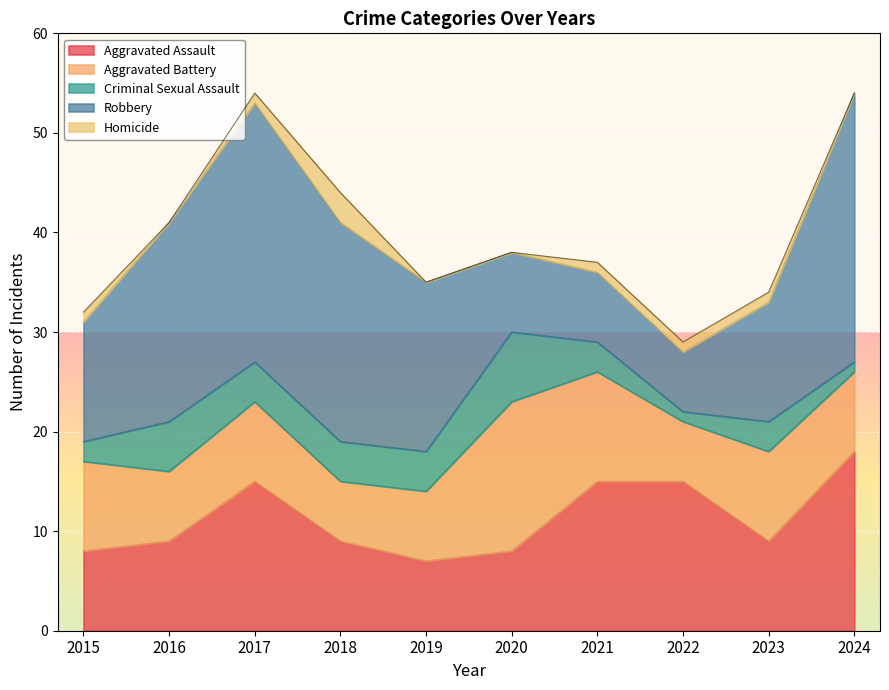

Reading right to left, extract all data points from this chart.

Aggravated Assault: 2024=18	2023=9	2022=15	2021=15	2020=8	2019=7	2018=9	2017=15	2016=9	2015=8
Aggravated Battery: 2024=8	2023=9	2022=6	2021=11	2020=15	2019=7	2018=6	2017=8	2016=7	2015=9
Criminal Sexual Assault: 2024=1	2023=3	2022=1	2021=3	2020=7	2019=4	2018=4	2017=4	2016=5	2015=2
Robbery: 2024=27	2023=12	2022=6	2021=7	2020=8	2019=17	2018=22	2017=26	2016=20	2015=12
Homicide: 2024=0	2023=1	2022=1	2021=1	2020=0	2019=0	2018=3	2017=1	2016=0	2015=1